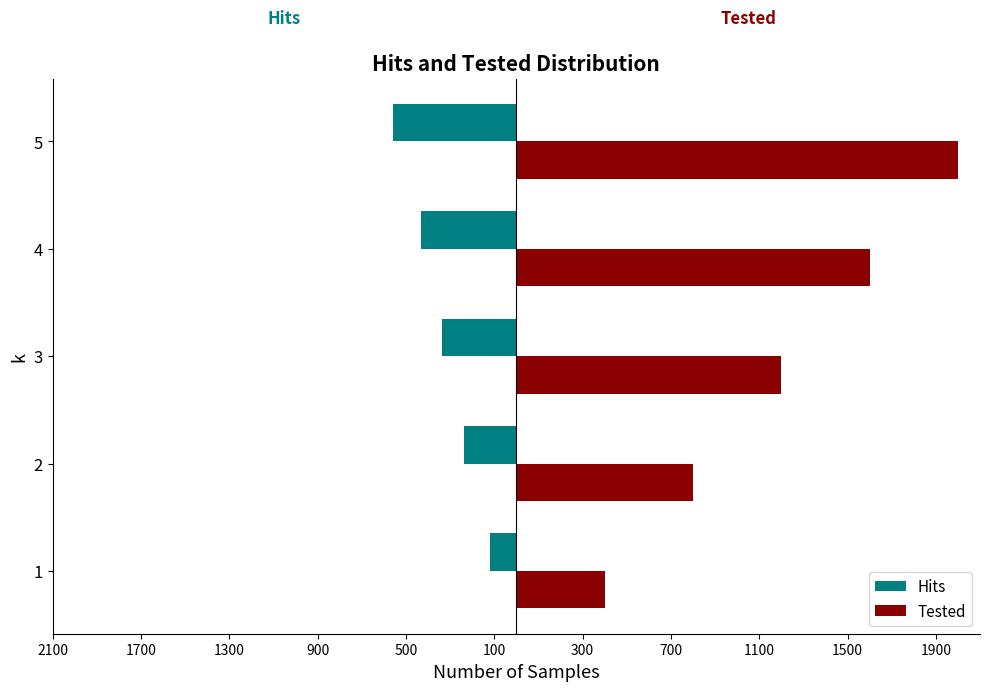

What are all the series names shown in the legend?

Hits, Tested